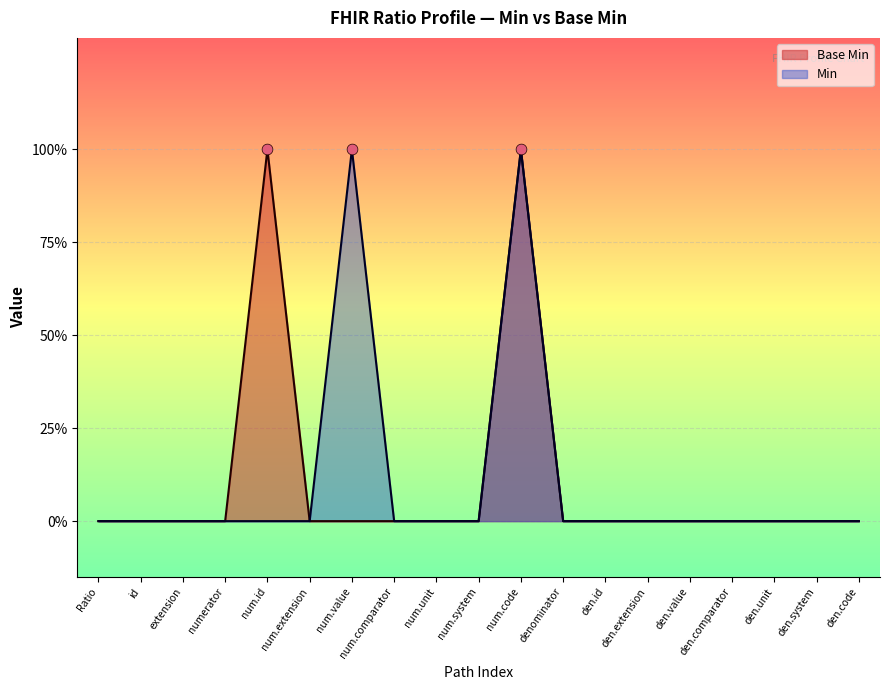

Between num.id and num.value, which is larger?

num.id